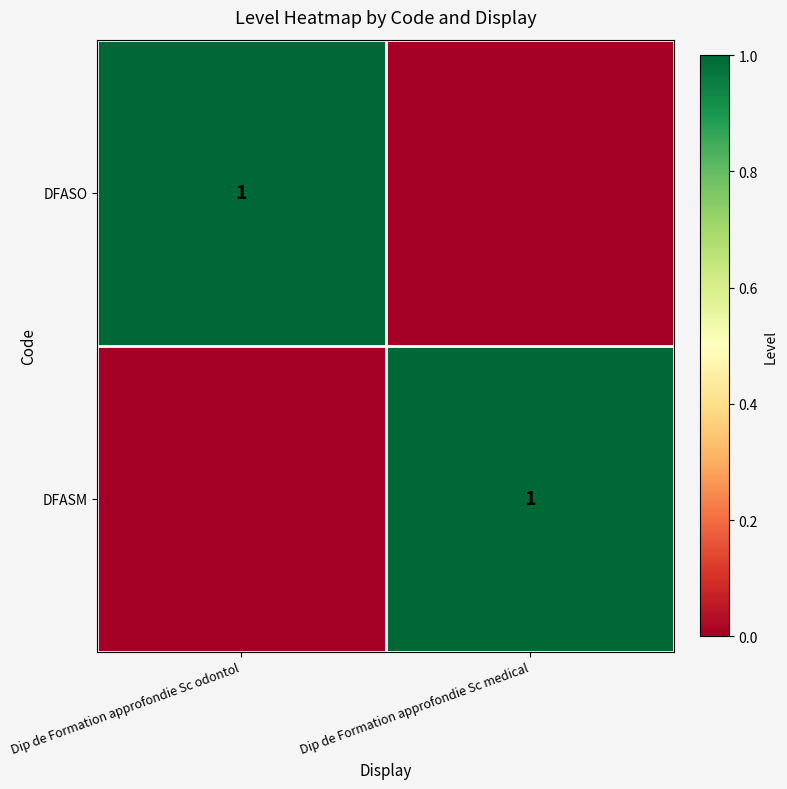

At which category does the chart reach its peak across all series?

Dip de Formation approfondie Sc odontol